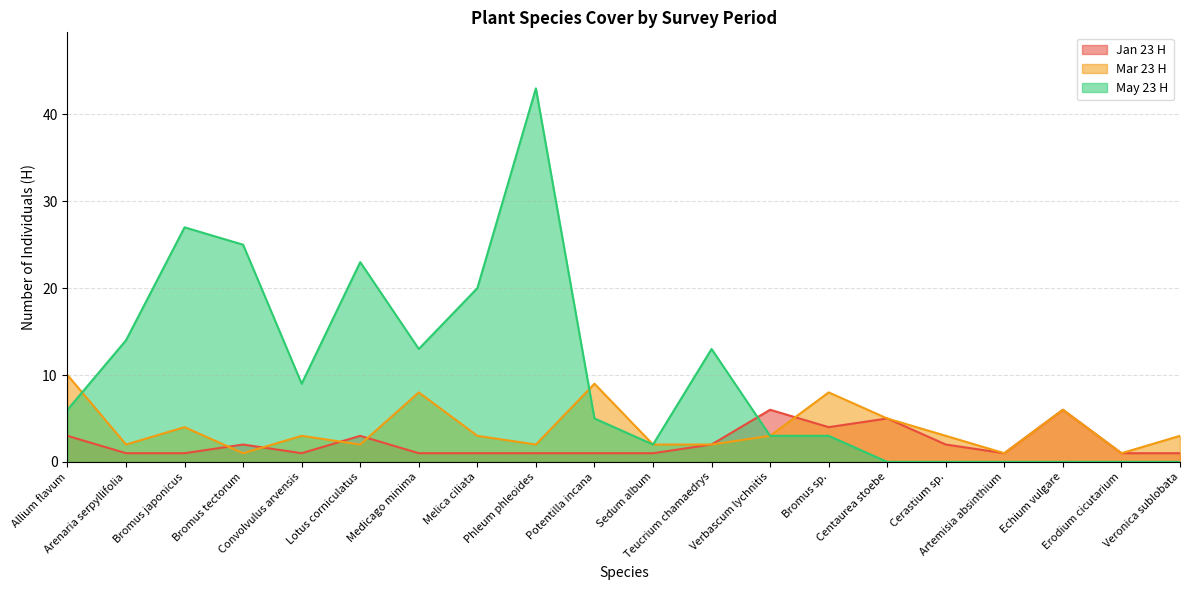

What is the label of the 15th point from the left?

Centaurea stoebe